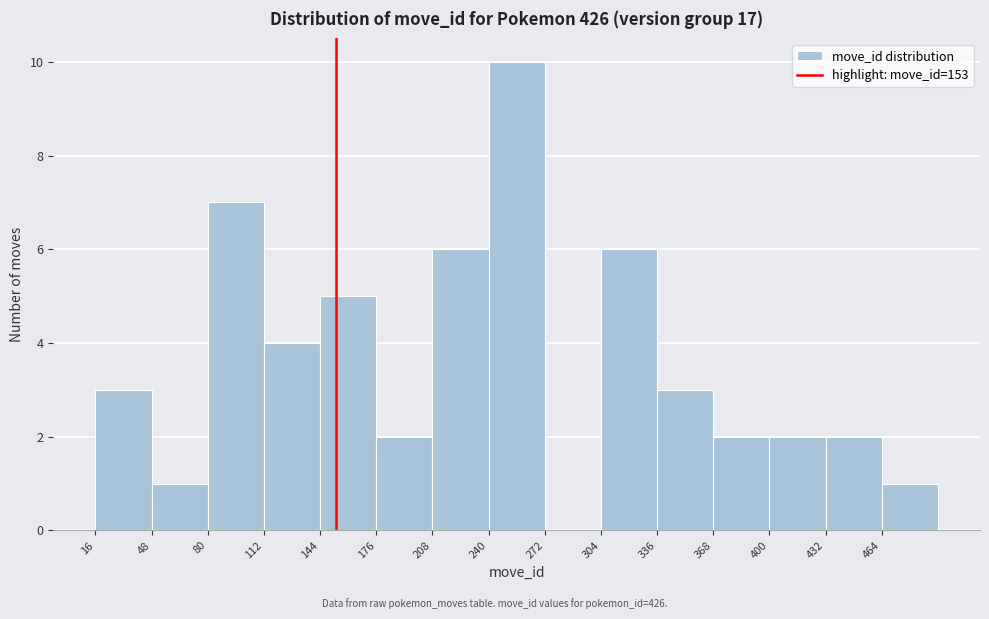

Reading left to right, transcribe this chart: for each bar, give the range it covers on the x-axis and its height. Neither the bar edges nor the heights are printed on the chart, so give them approximately, as read against the axes.

16 to 48: 3
48 to 80: 1
80 to 112: 7
112 to 144: 4
144 to 176: 5
176 to 208: 2
208 to 240: 6
240 to 272: 10
272 to 304: 0
304 to 336: 6
336 to 368: 3
368 to 400: 2
400 to 432: 2
432 to 464: 2
464 to 496: 1